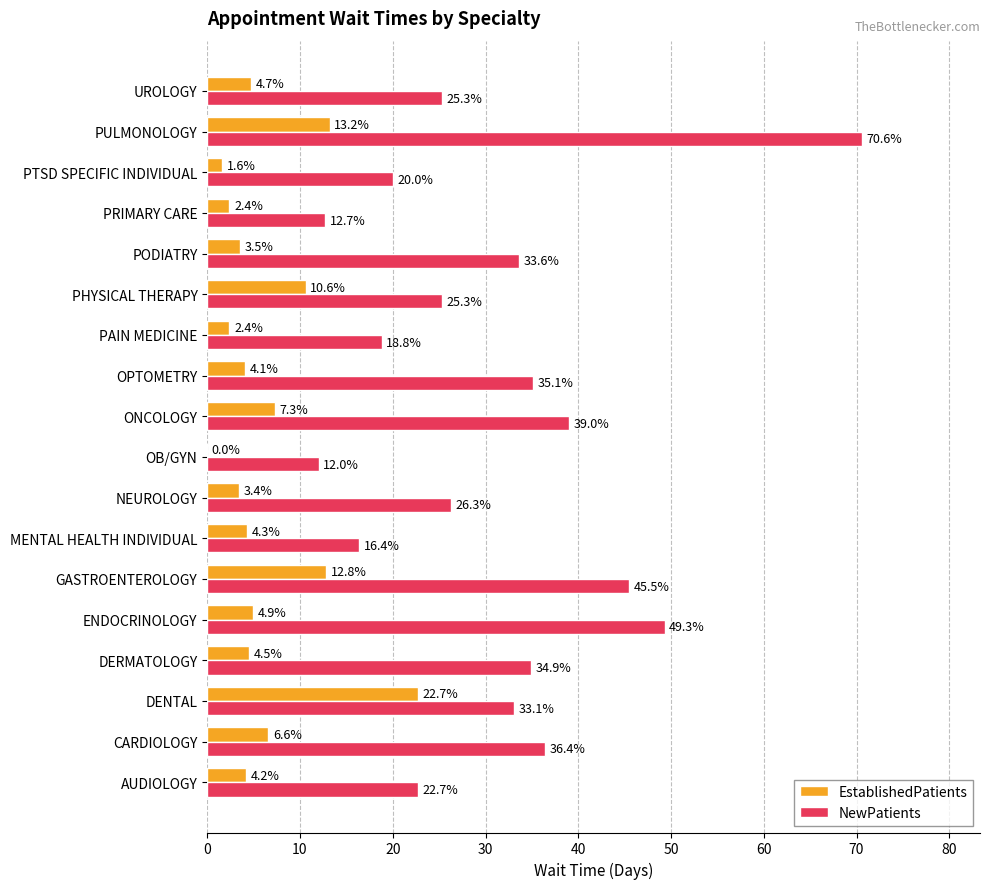

Count the number of categories in the chart.

18